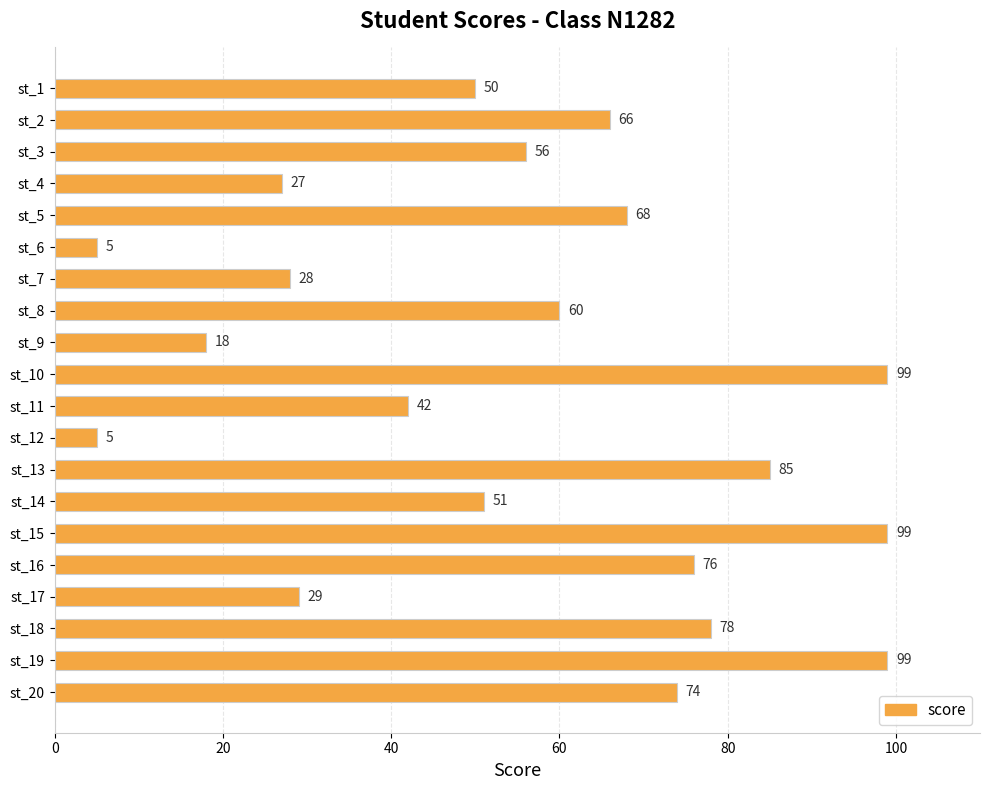

What is the value of the 9th bar from the top?

18